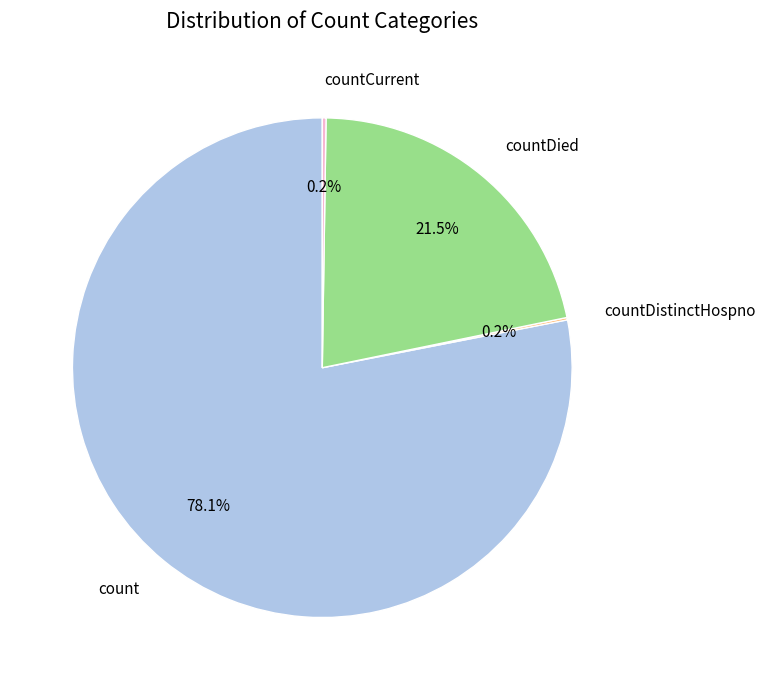

Which has a higher value, count or countDied?

count